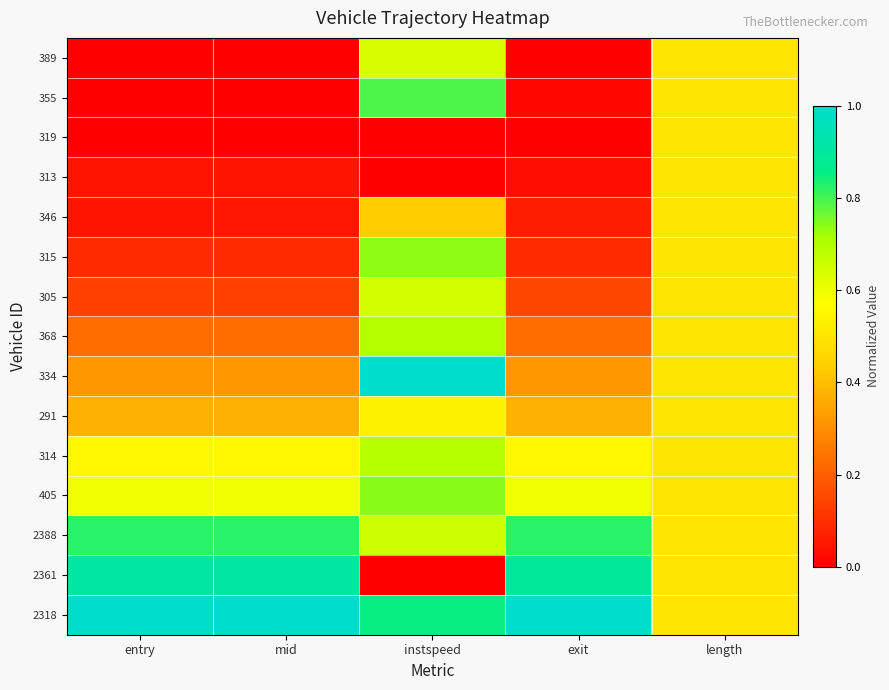

Which series has the largest range (max minus min)?

2361